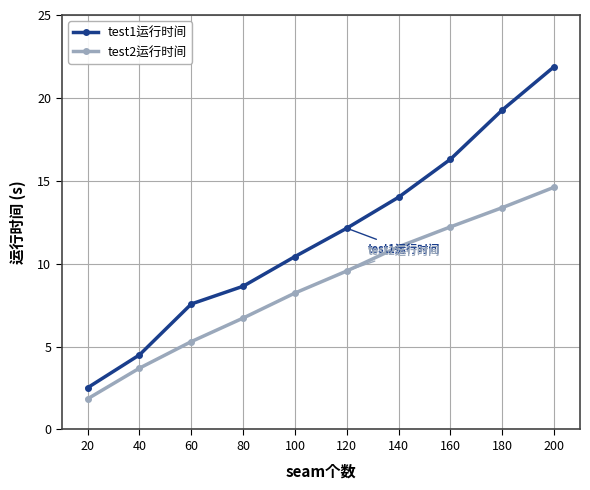

What is the difference between the test1运行时间 values at 40 and 20?

2.0